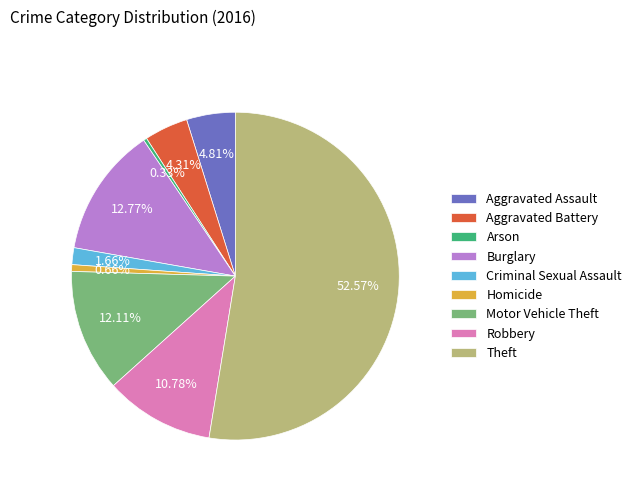

Combined, do Aggravated Battery and Theft account for over 50%?

Yes